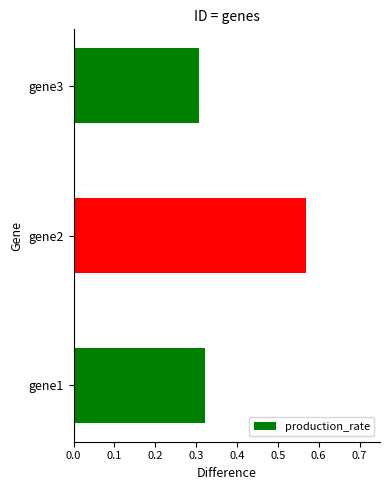

Are the bars grouped side by side (vs. stacked)?

No